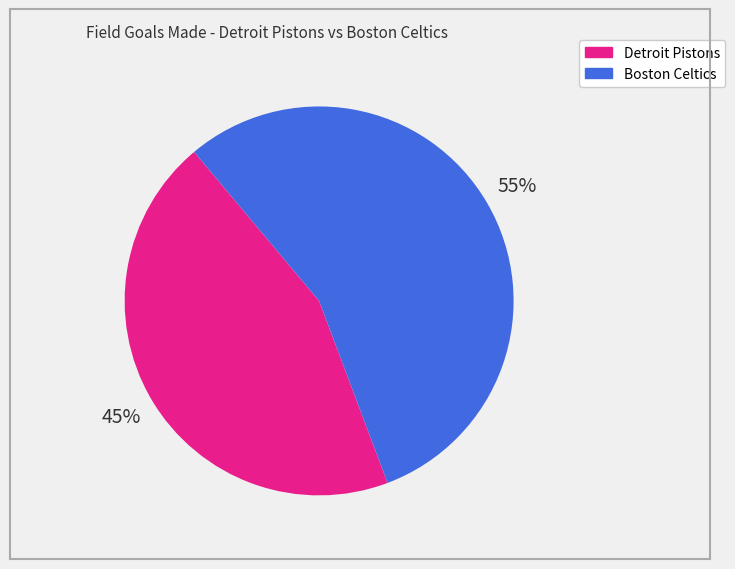

Rank the categories by value from highest to lowest.

Boston Celtics, Detroit Pistons